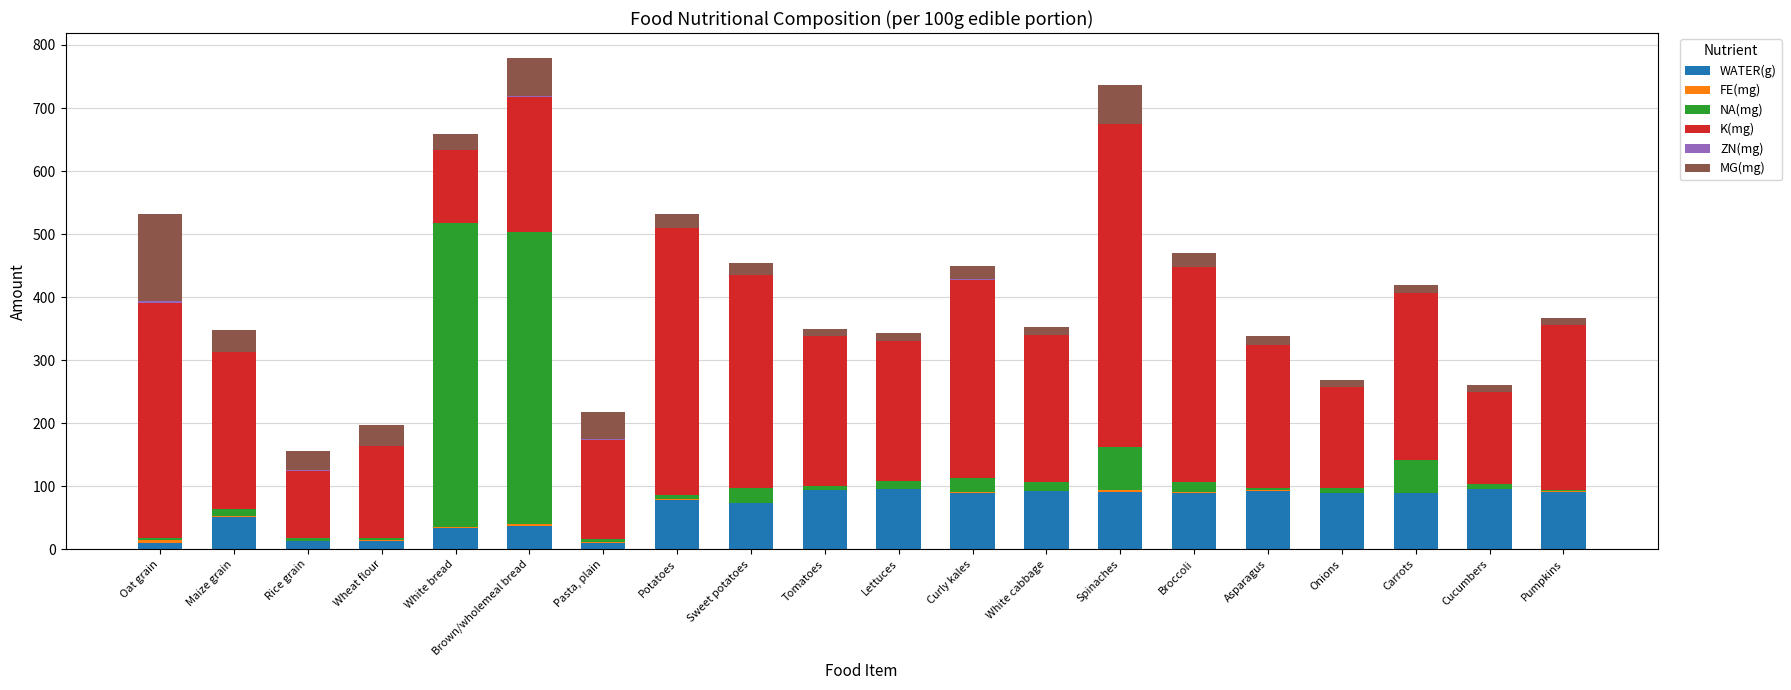

What is the highest value of the WATER(g) series?

95.8